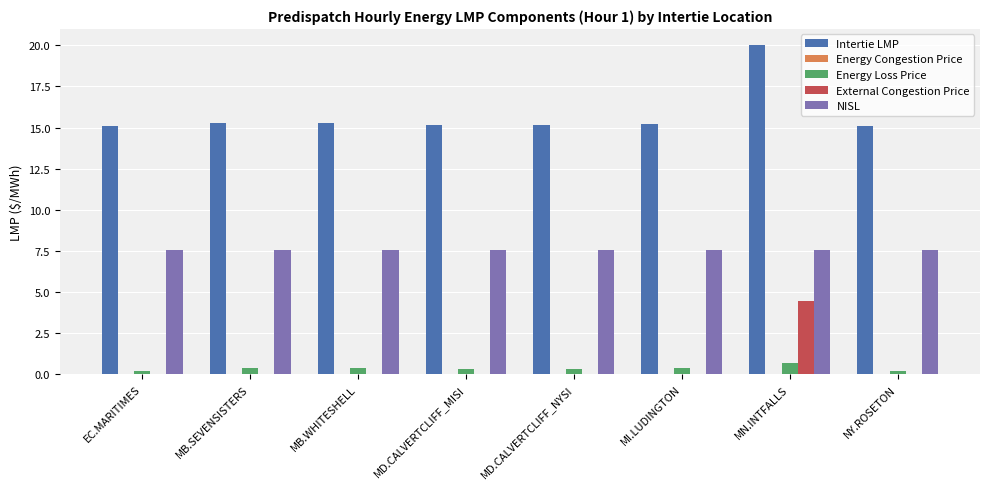

Is the value of Intertie LMP at MB.SEVENSISTERS greater than the value of External Congestion Price at MN.INTFALLS?

Yes